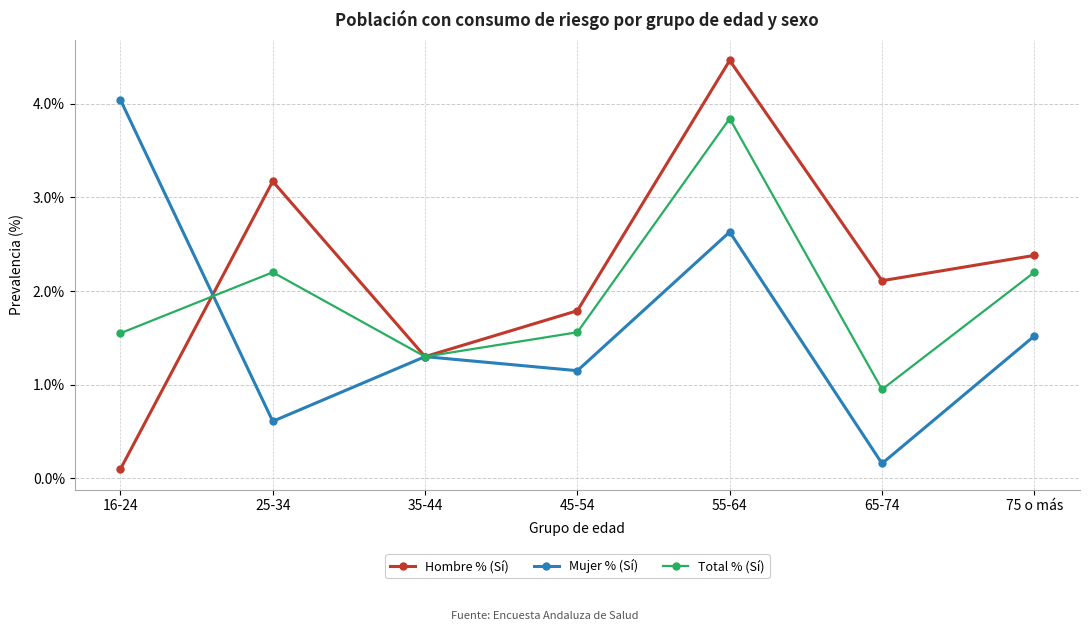

At how many categories does at least one series exceed 0?

7